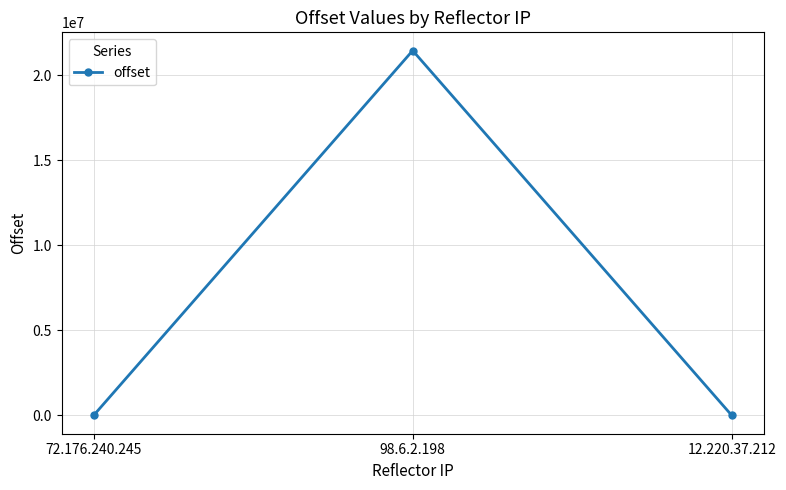

What is the label of the 3rd point from the right?

72.176.240.245